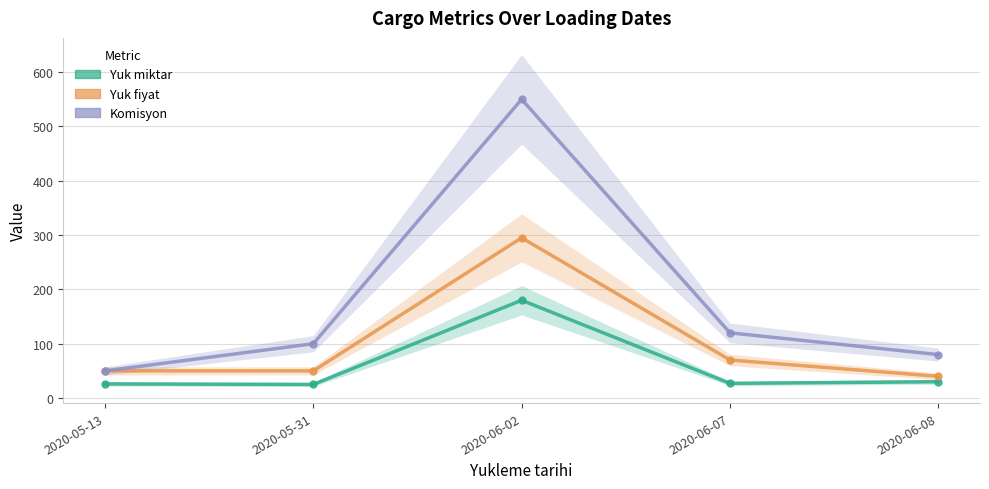

Which series has the widest spread of values?

Komisyon